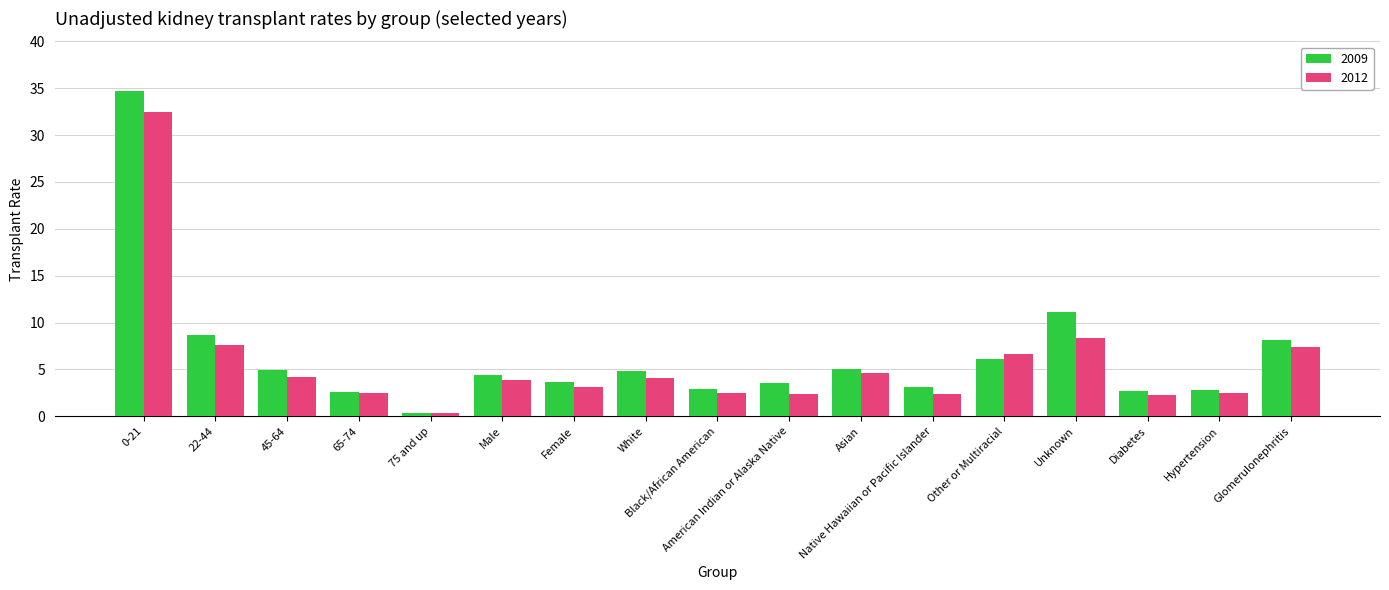

Which series changed the most between Female and Other or Multiracial?

2012